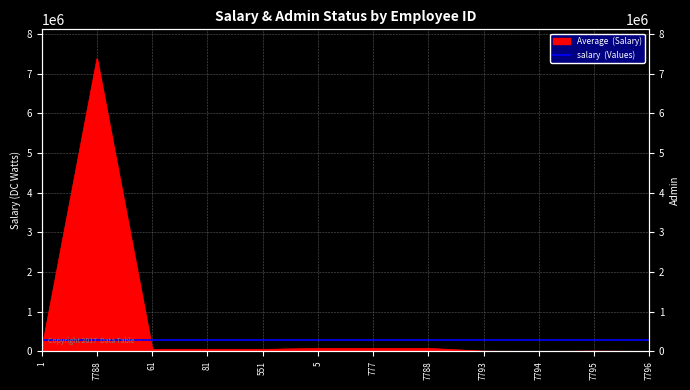

Read the value at 61, to the nearest 50.

50000